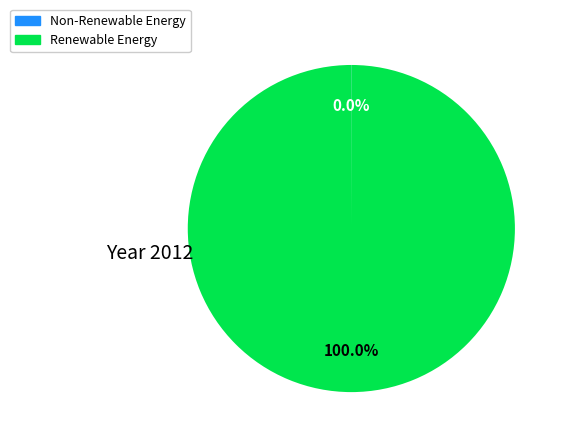

What is the majority slice?

Renewable Energy